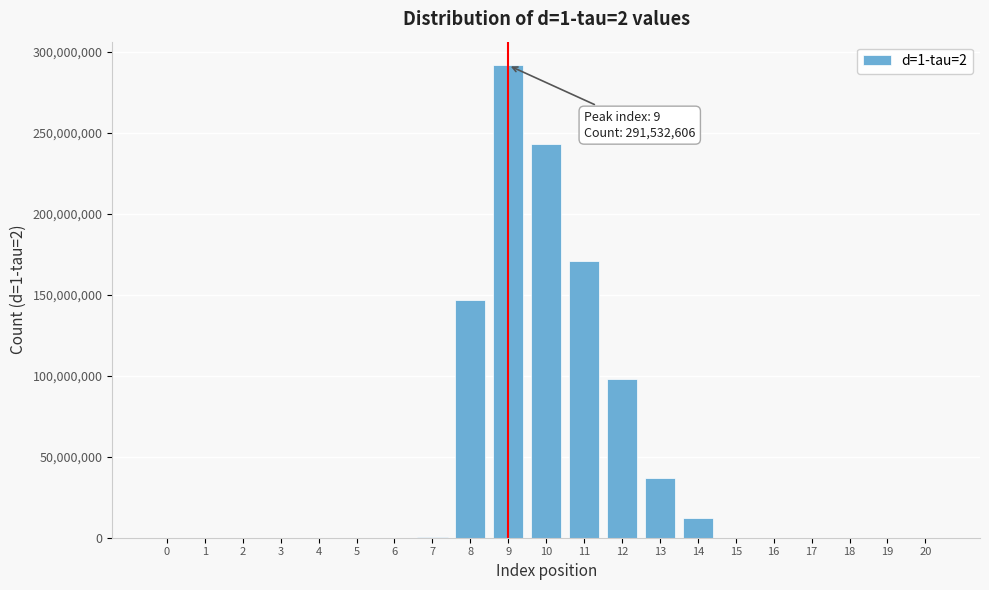

What is the sum of all values?

999999997